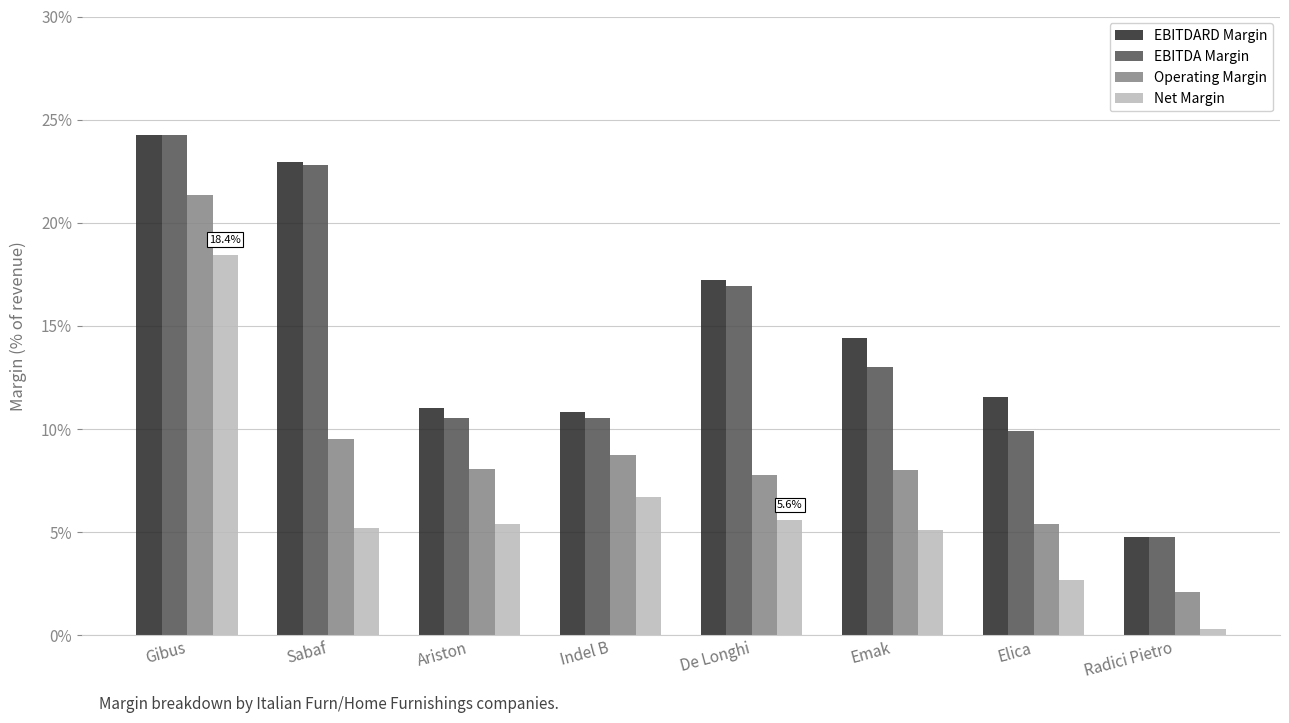

Is the value of Operating Margin at Sabaf greater than the value of EBITDA Margin at Gibus?

No